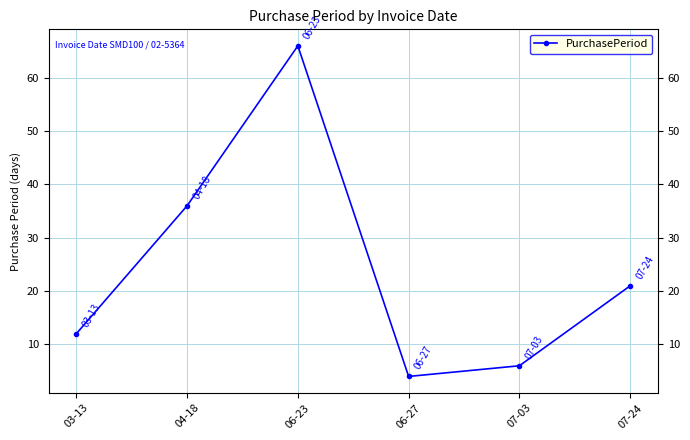

Does the chart have visible grid lines?

Yes